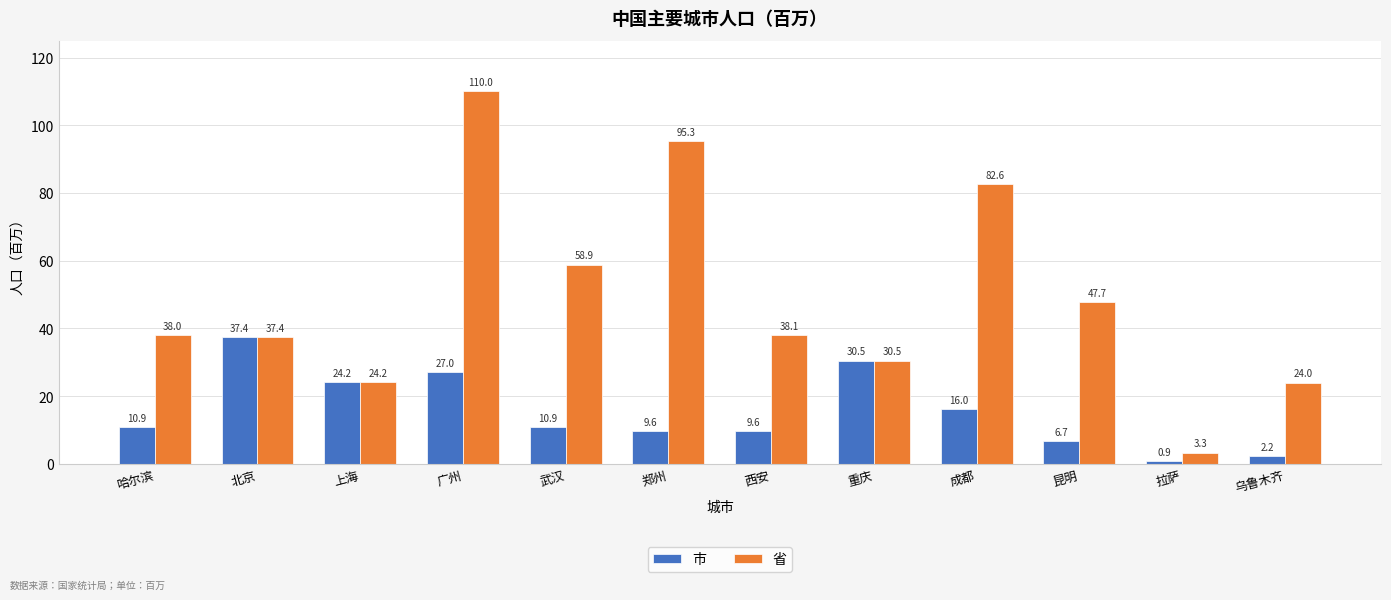

What is the label of the 4th bar from the left?

广州